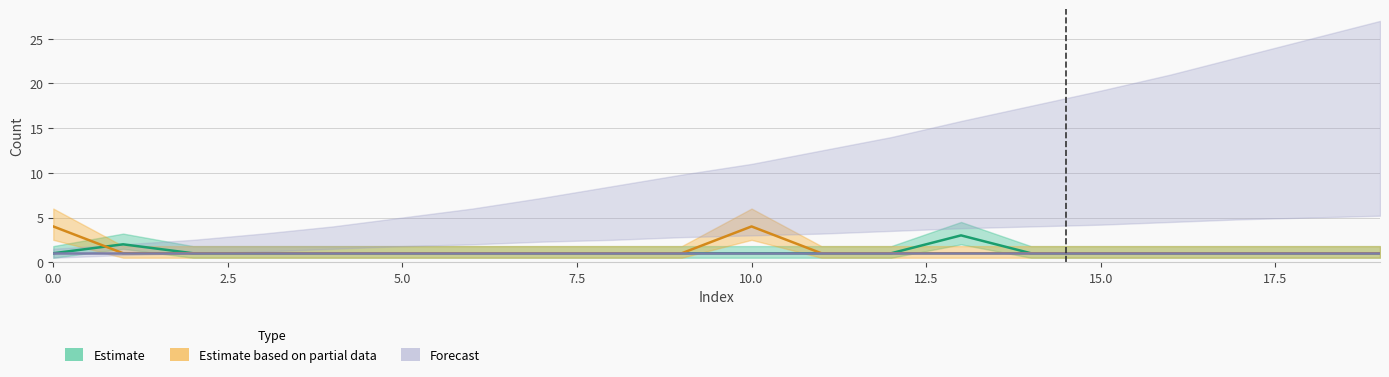

How many intersections are there between Estimate based on partial data and Estimate?

1